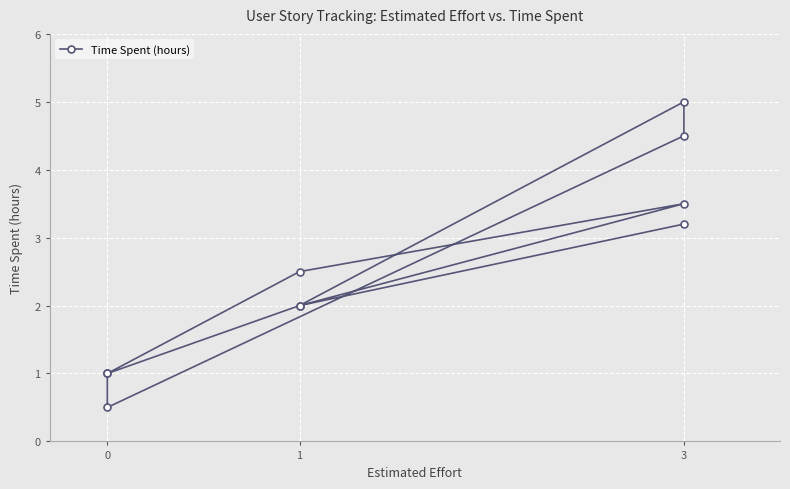

What is the value of the 3rd point from the left?

3.5